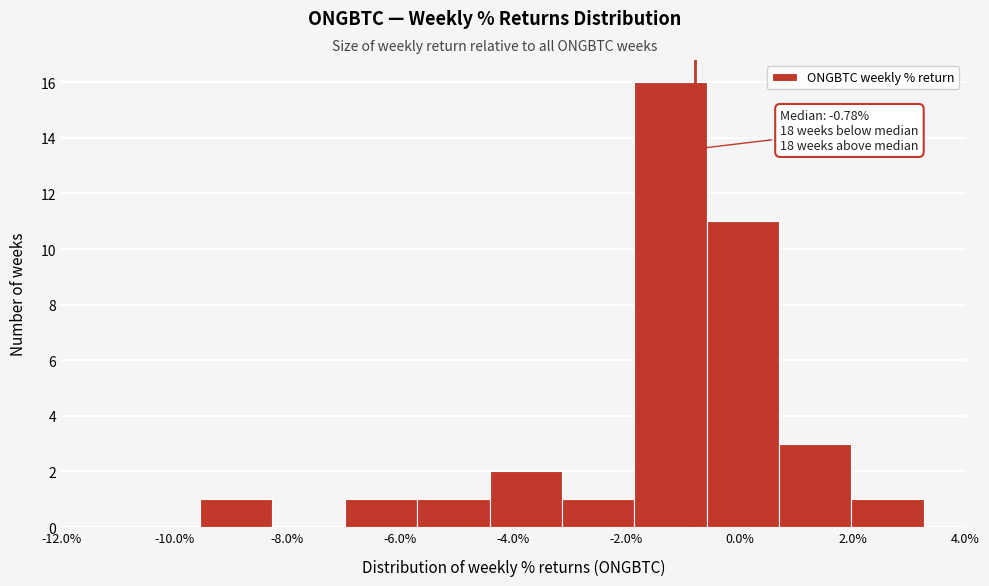

Which range on the x-axis has the tallest bar?

-1.8 to -0.6